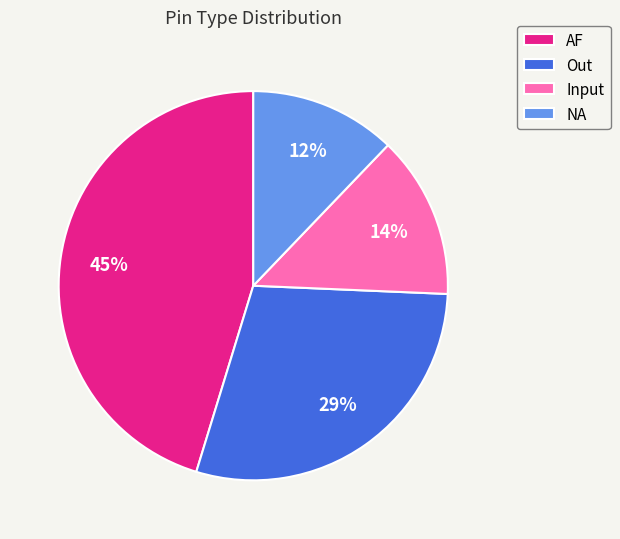

To the nearest percent, what portion does AF represent?

45%